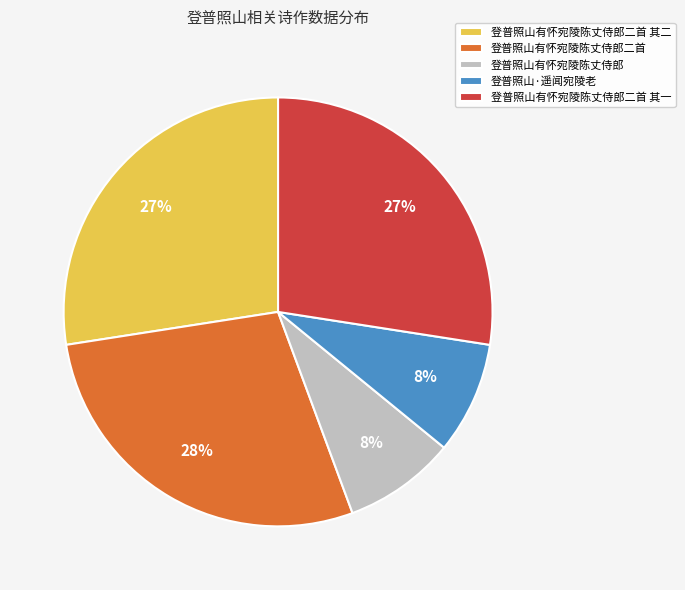

To the nearest percent, what is the combined percentage of 登普照山有怀宛陵陈丈侍郎二首 and 登普照山有怀宛陵陈丈侍郎二首 其二?

56%